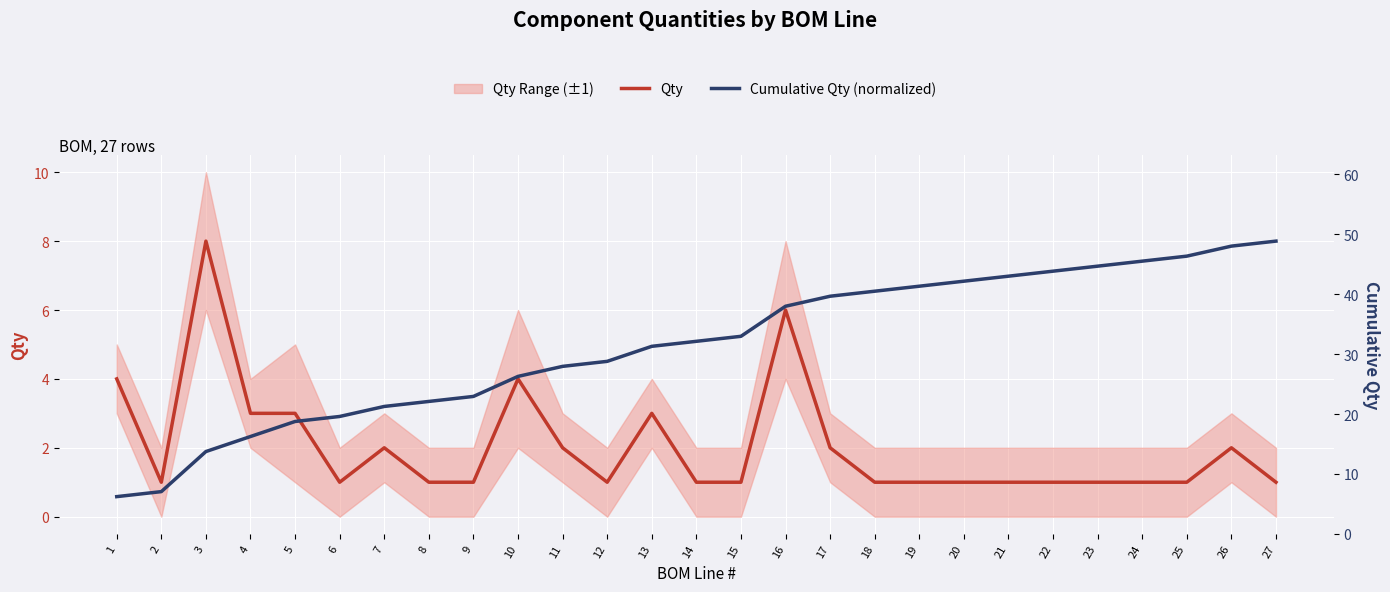

Reading left to right, list all the values displayed in this chart.

Qty: 1=4.0	2=1.0	3=8.0	4=3.0	5=3.0	6=1.0	7=2.0	8=1.0	9=1.0	10=4.0	11=2.0	12=1.0	13=3.0	14=1.0	15=1.0	16=6.0	17=2.0	18=1.0	19=1.0	20=1.0	21=1.0	22=1.0	23=1.0	24=1.0	25=1.0	26=2.0	27=1.0
Cumulative Qty (normalized): 1=0.6	2=0.7	3=1.9	4=2.3	5=2.8	6=2.9	7=3.2	8=3.3	9=3.5	10=4.1	11=4.4	12=4.5	13=4.9	14=5.1	15=5.2	16=6.1	17=6.4	18=6.5	19=6.7	20=6.8	21=7.0	22=7.1	23=7.3	24=7.4	25=7.6	26=7.9	27=8.0